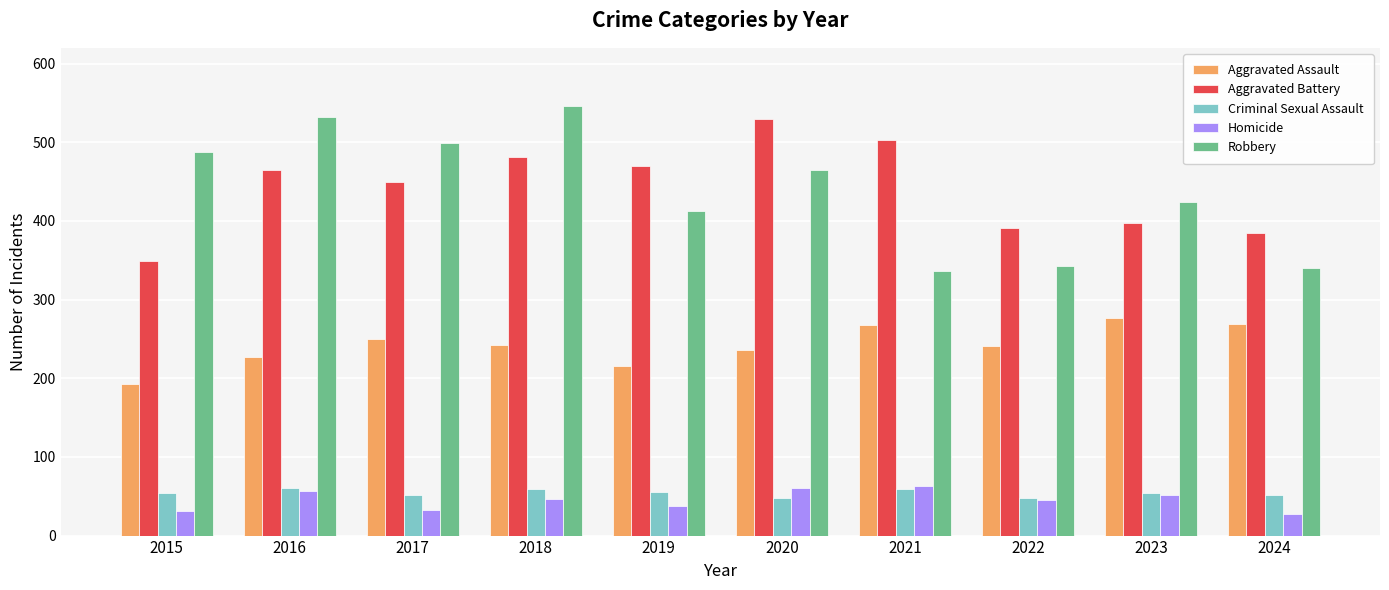

What is the sum of all Criminal Sexual Assault values?

542